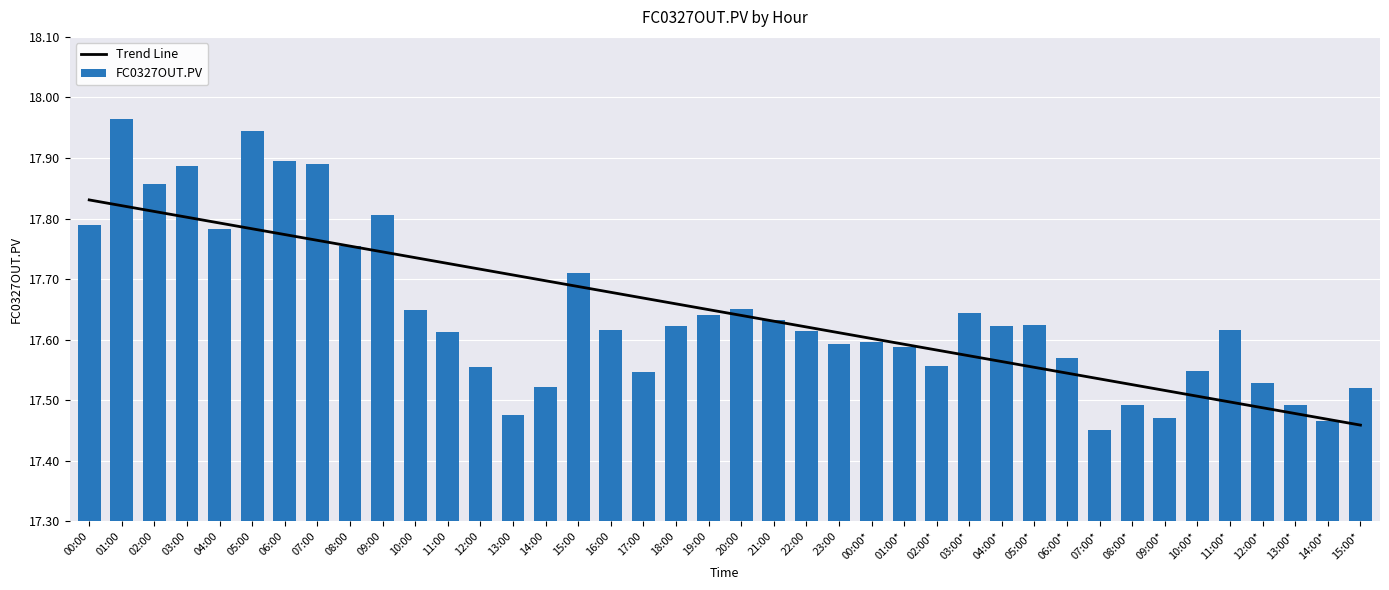

What is the average value of the Trend Line series?

17.6